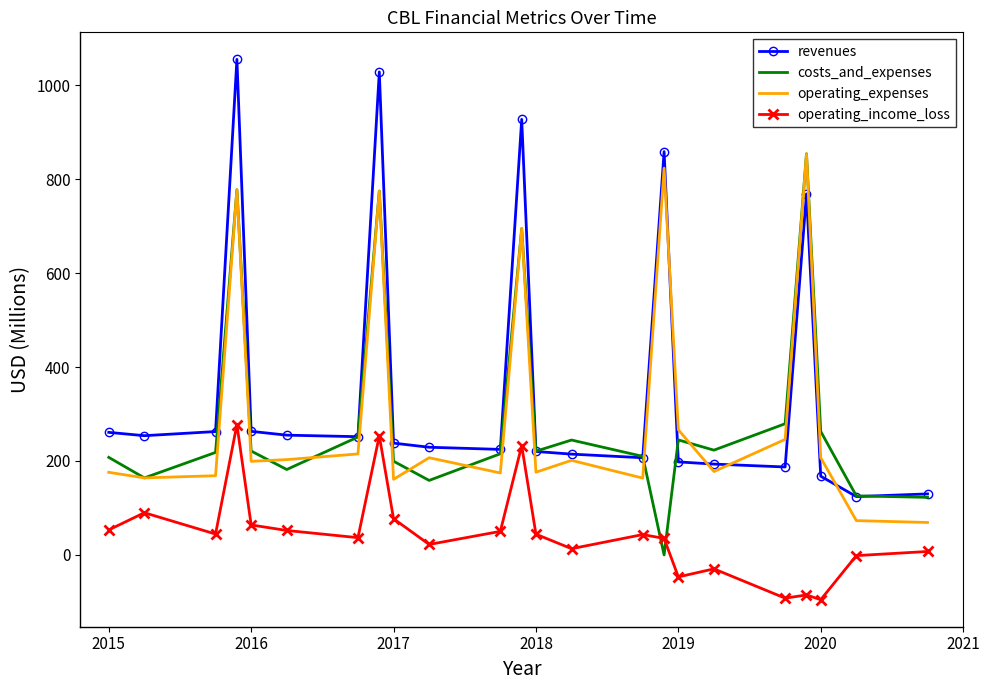

True or false: operating_income_loss and operating_expenses cross at least once.

False